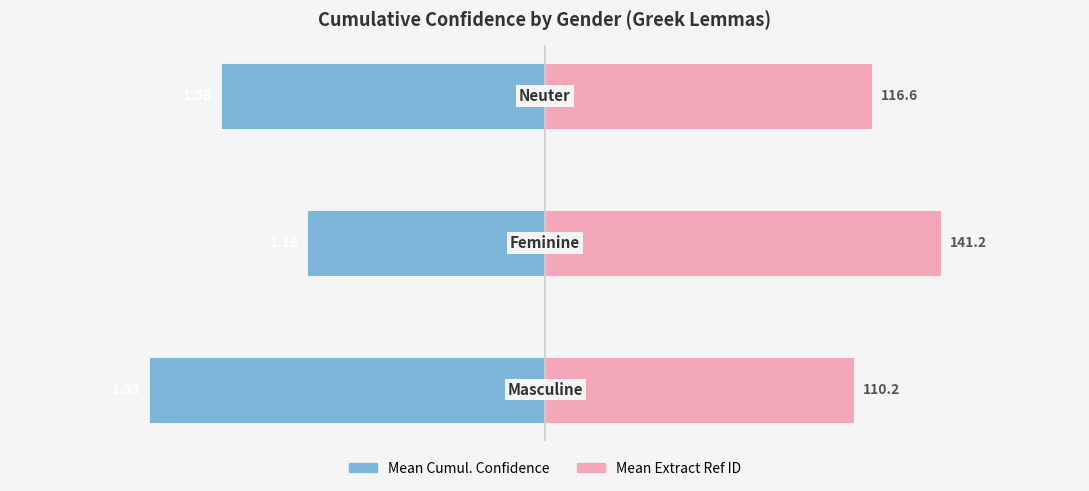

Is the value of Mean Cumul. Confidence at 2 greater than the value of Mean Extract Ref ID (scaled) at 0?

No